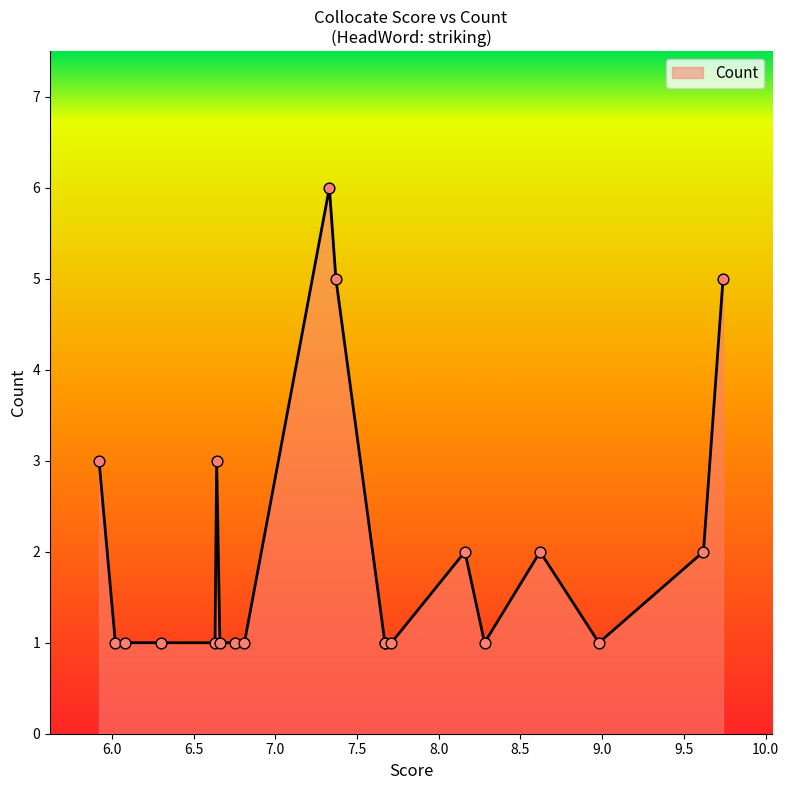

What is the ratio of the value at 7.37 to the value at 6.63?

5.0